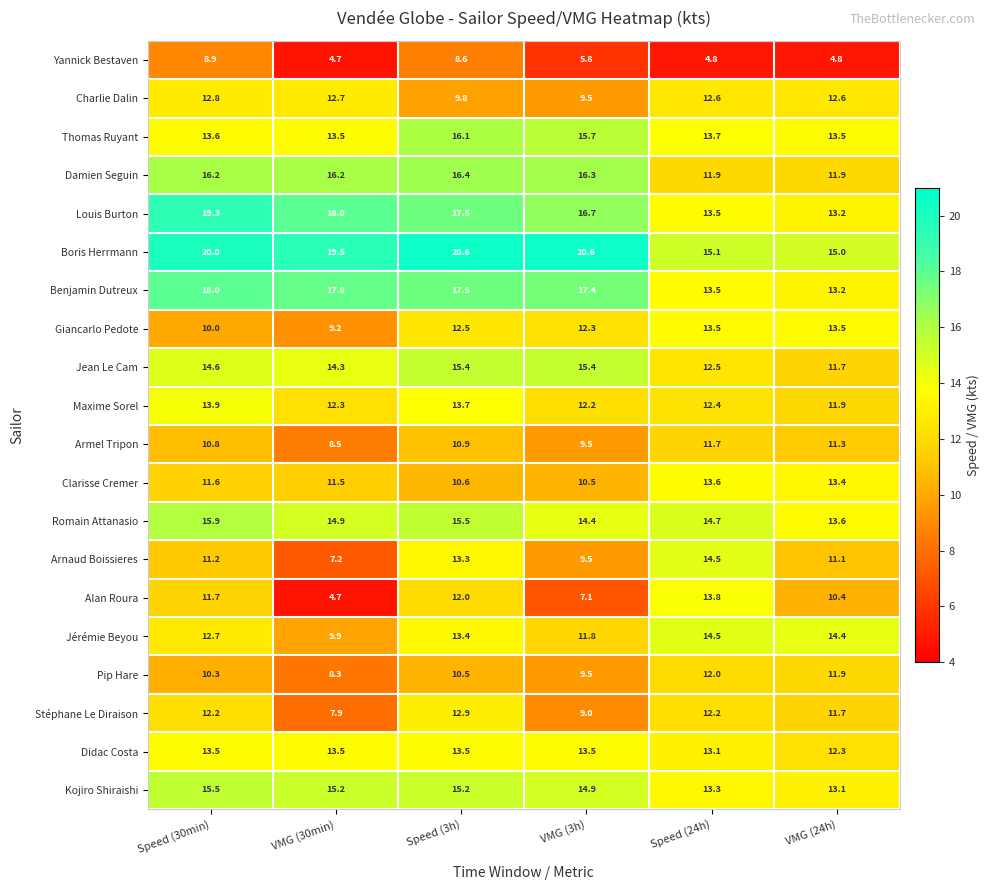

Where does the Armel Tripon series first go above 10?

Speed (30min)